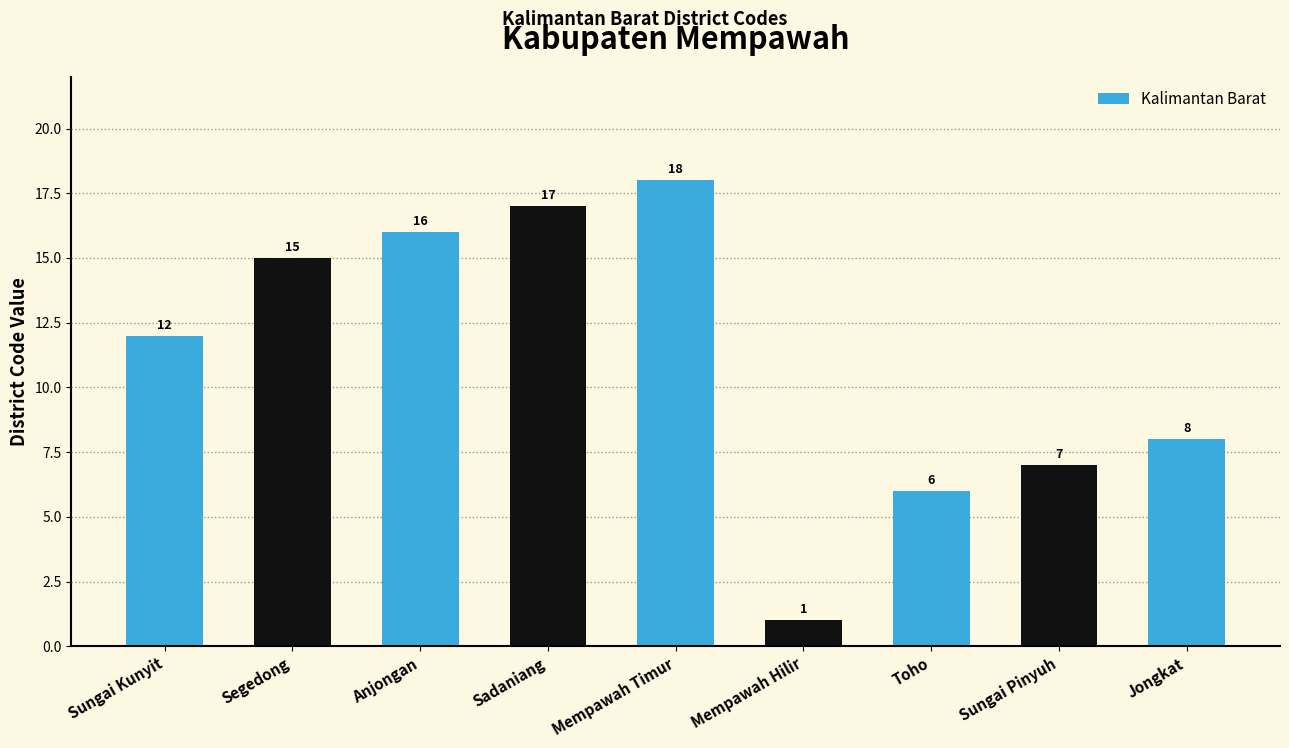

What is the difference between the values at Sadaniang and Anjongan?

1